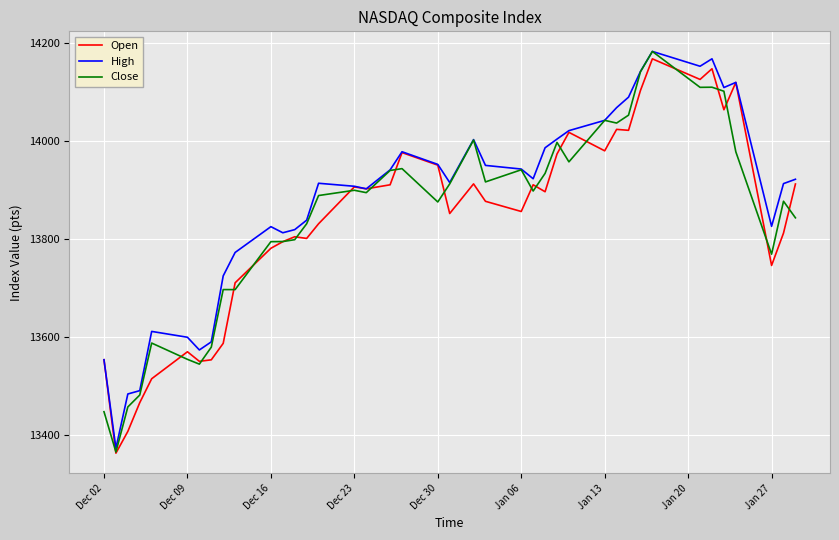

What are all the series names shown in the legend?

Open, High, Close